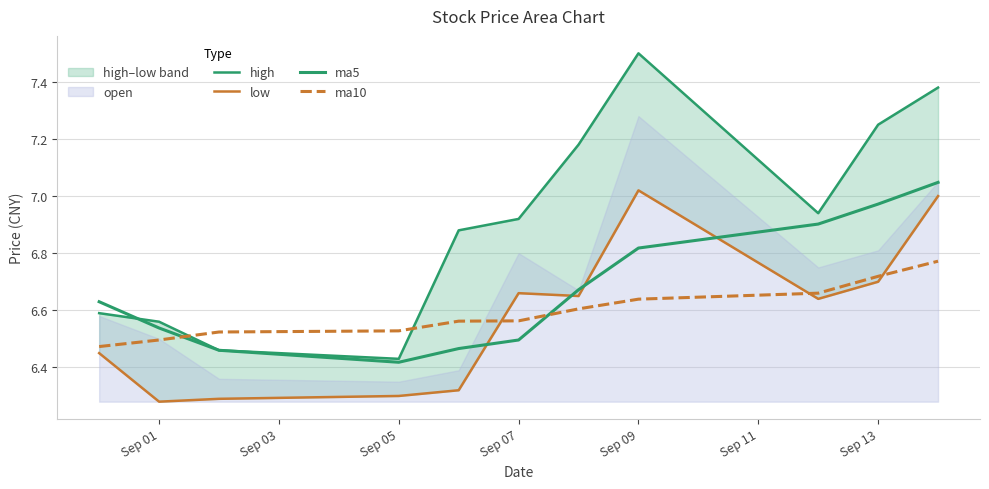

Which series has the largest range (max minus min)?

high